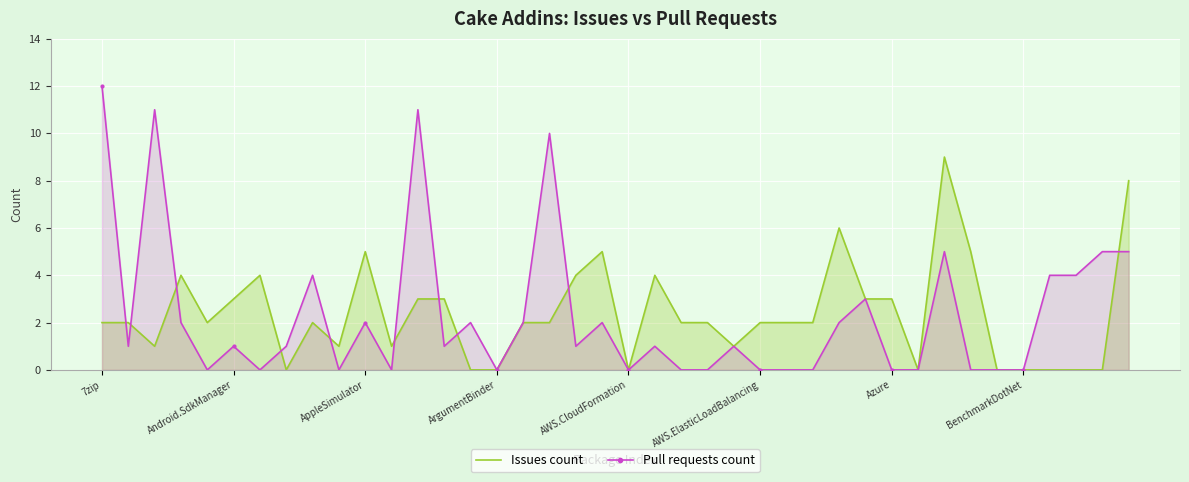

At which category is the sum across all series the highest?

7zip